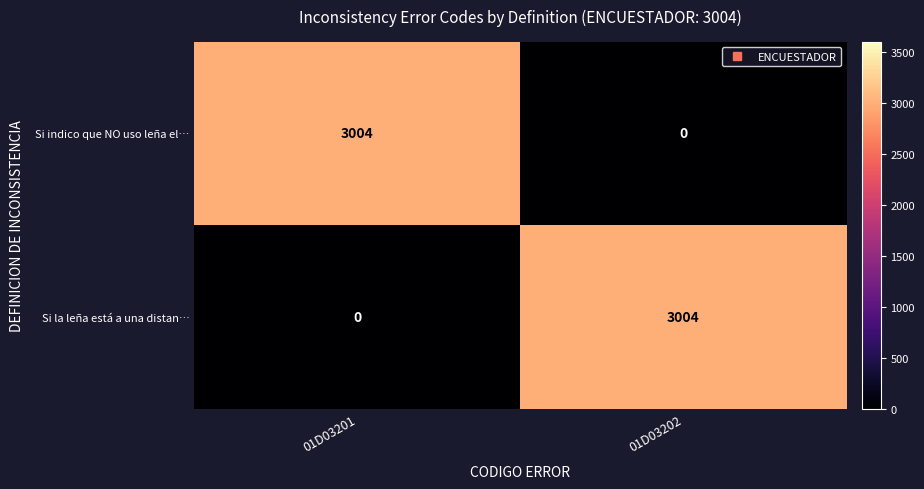

List the labels in order of Si la leña está a una distan… value, largest first.

01D03202, 01D03201